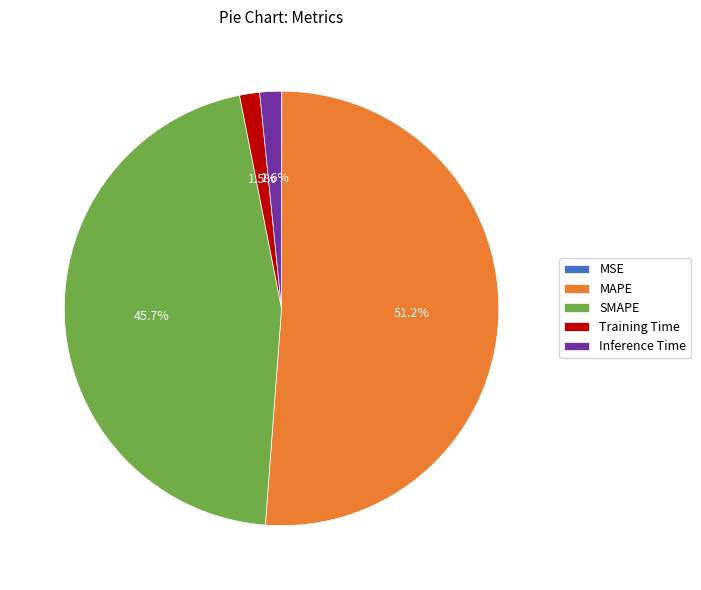

Between Inference Time and MAPE, which is larger?

MAPE